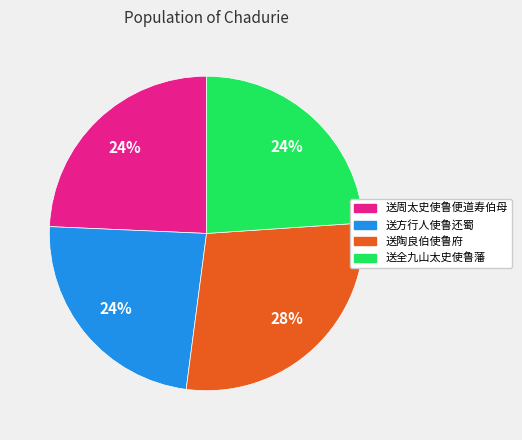

Which category has the biggest portion of the pie?

送陶良伯使鲁府